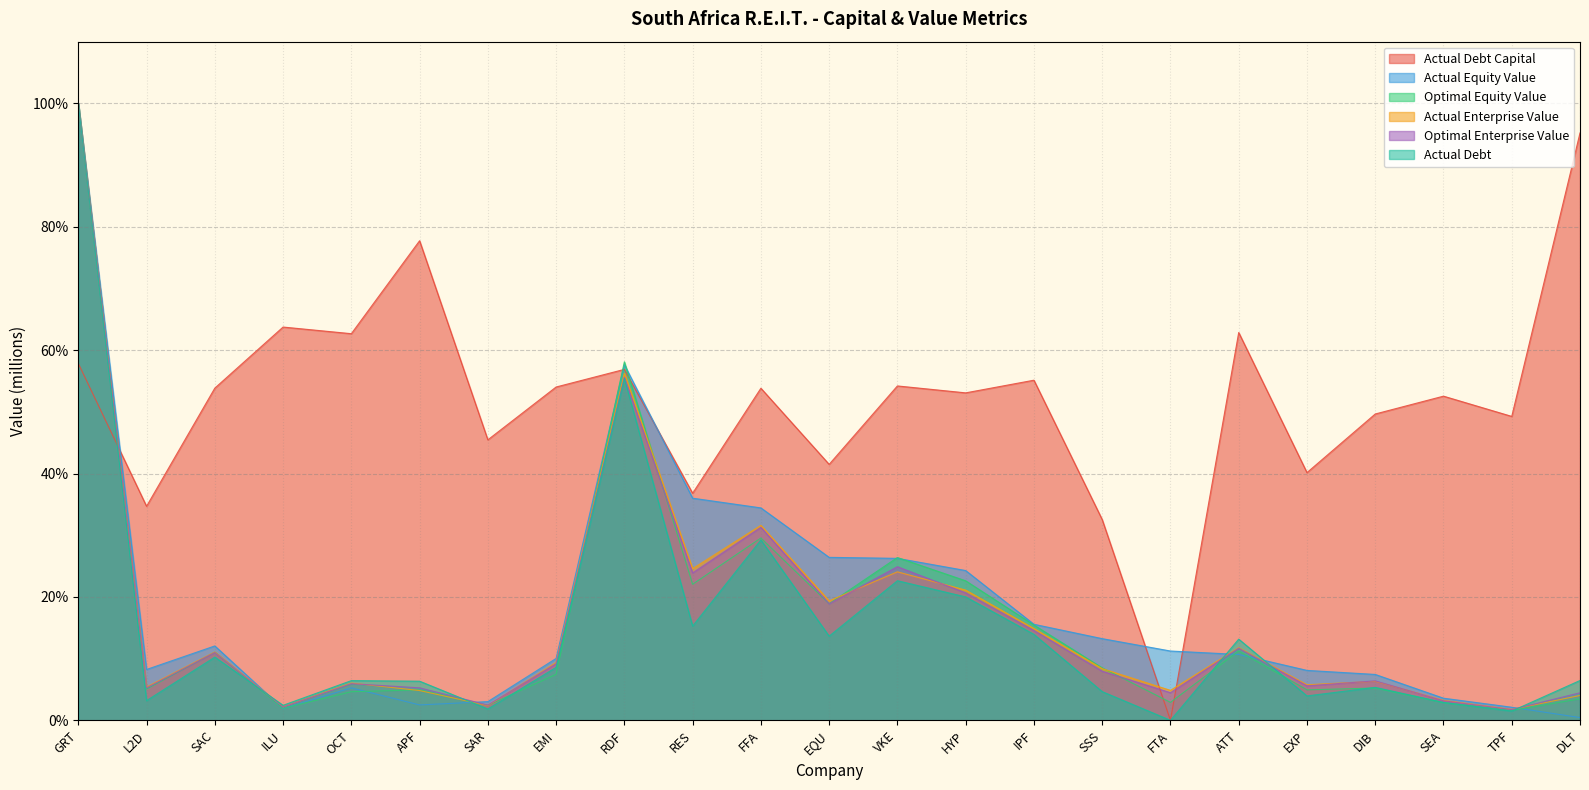

Where does the actual_enterprise_value series first go above 8?

GRT